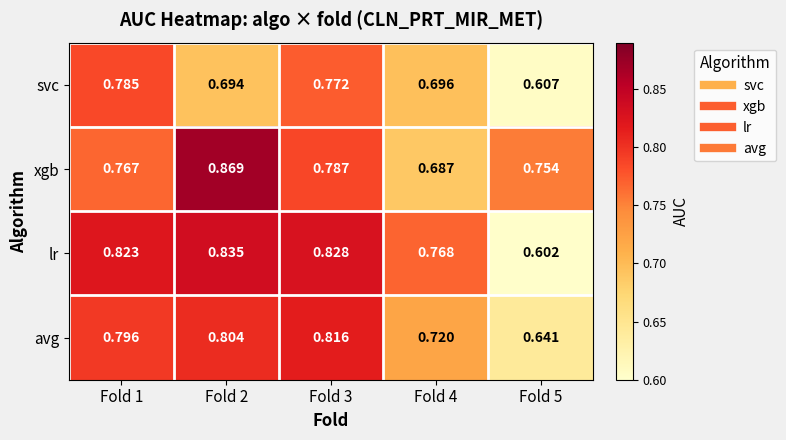

At Fold 2, list the series in order from smallest to largest.

svc, avg, lr, xgb